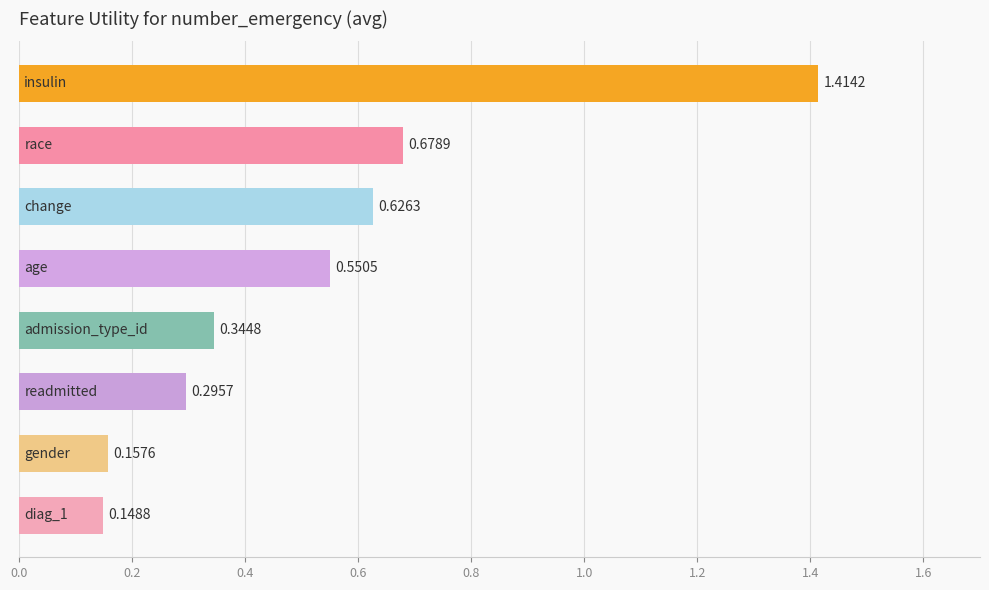

What is the sum of all values?

4.2